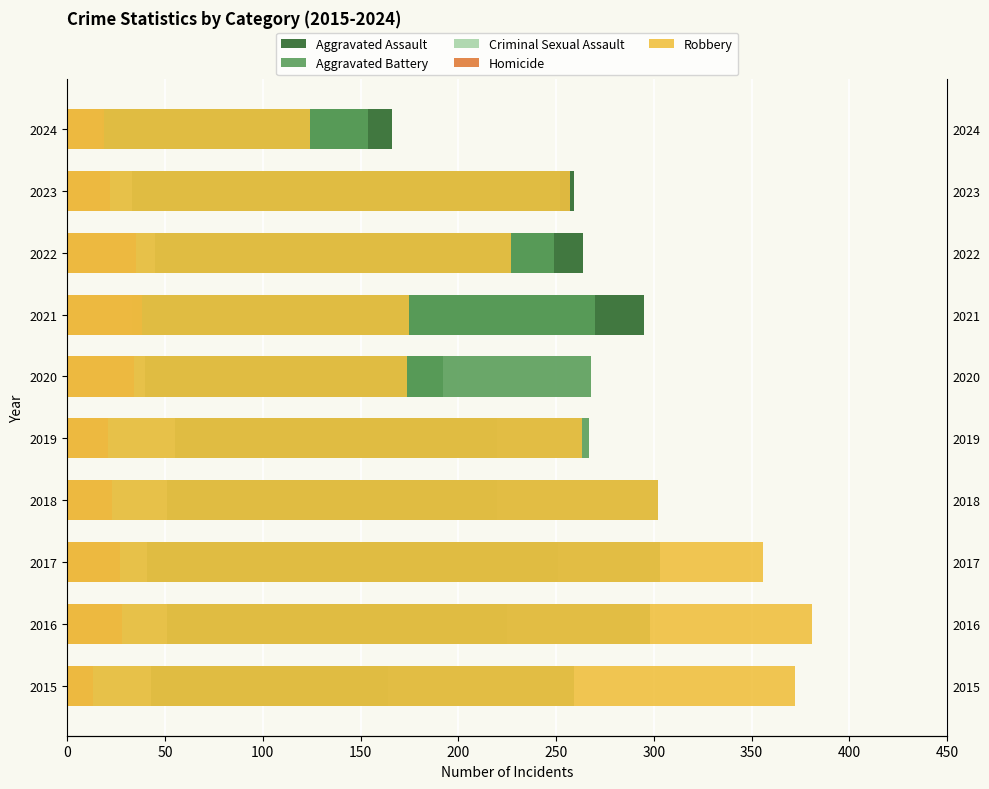

What is the approximate value of Robbery at 2021, to the nearest 50?

200